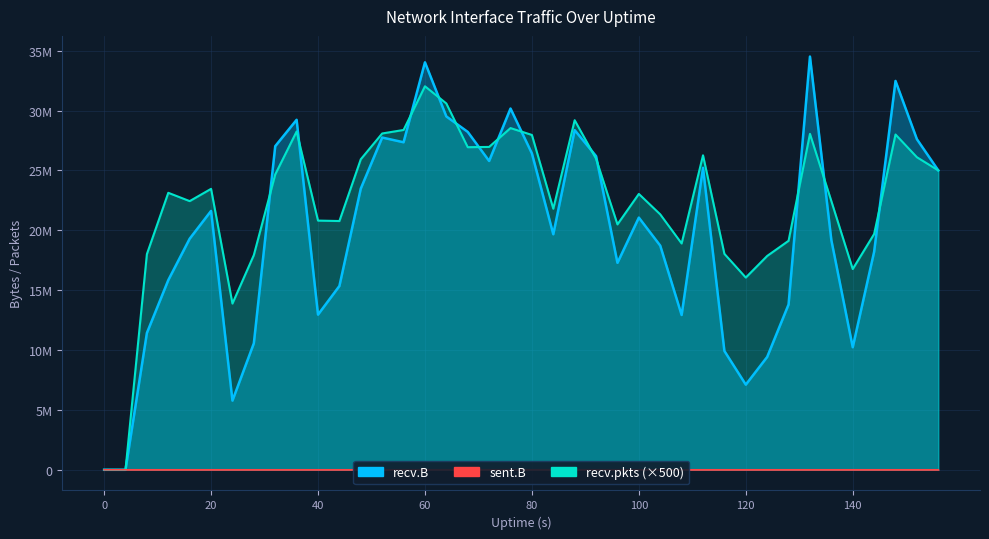

What is the value of the recv.pkts point at the 8th from the left?

17930500